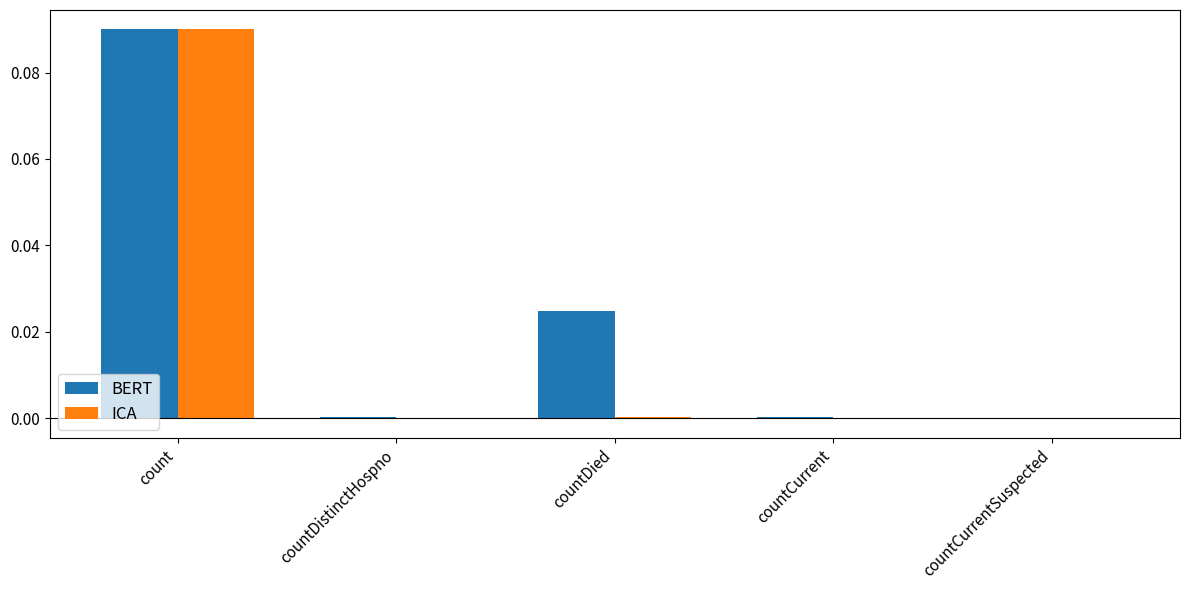

Which category has the highest value in the ICA series?

count